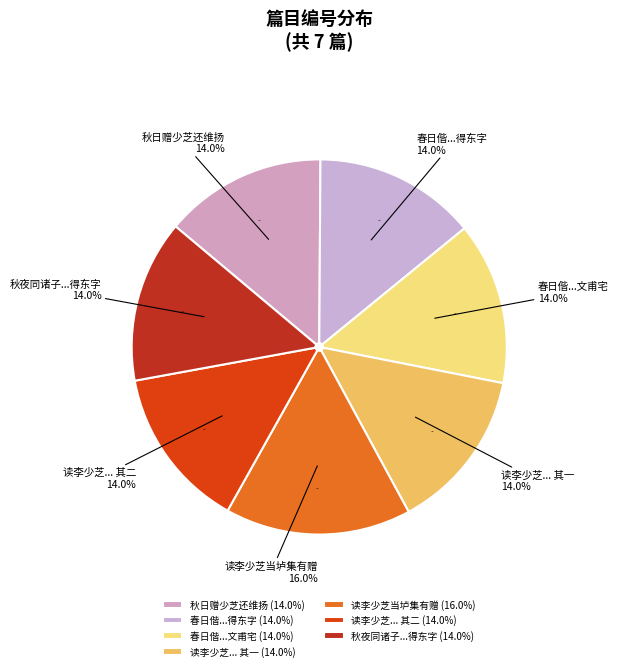

Which slice is the smallest?

秋日赠少芝还维扬